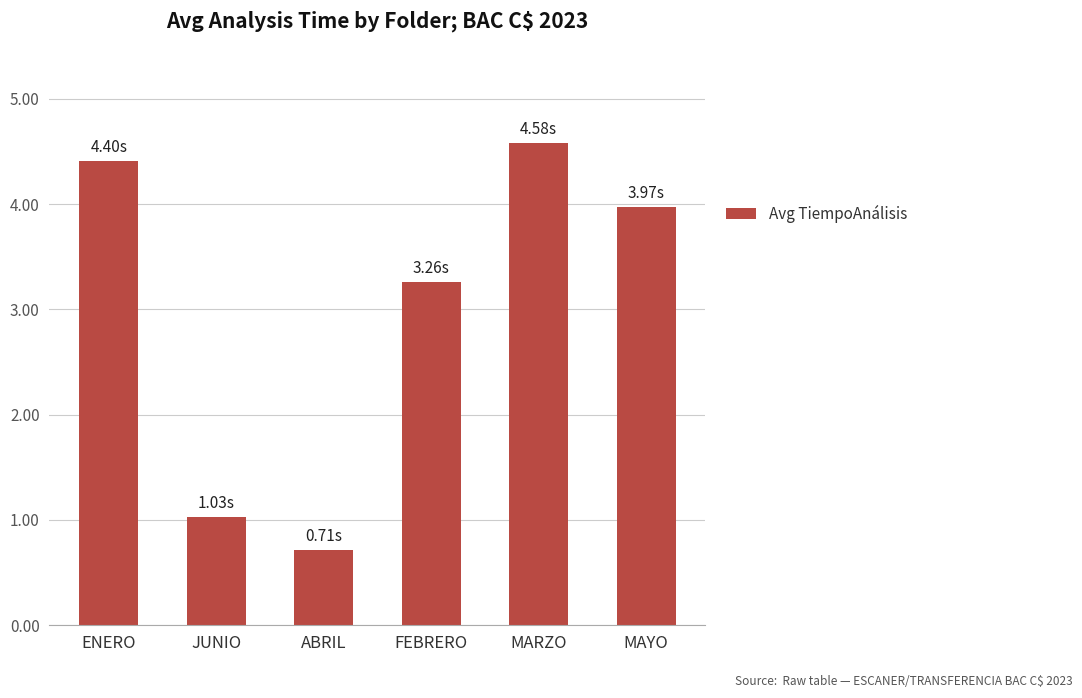

How many categories are shown in the chart?

6